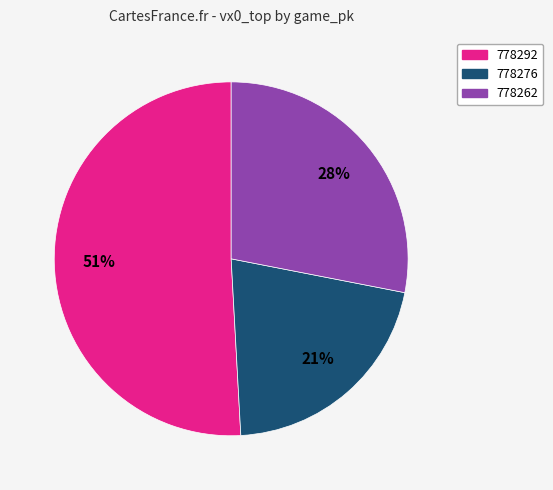

Rank the categories by value from highest to lowest.

778292, 778262, 778276